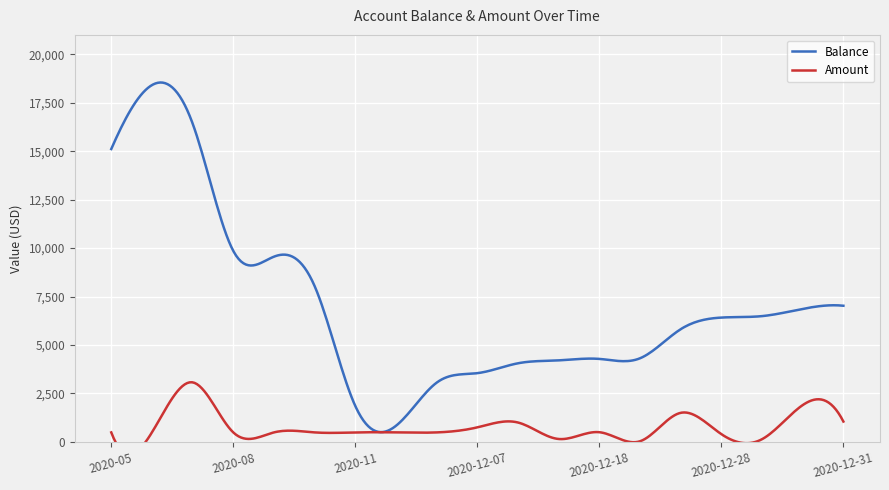

What are all the series names shown in the legend?

Balance, Amount